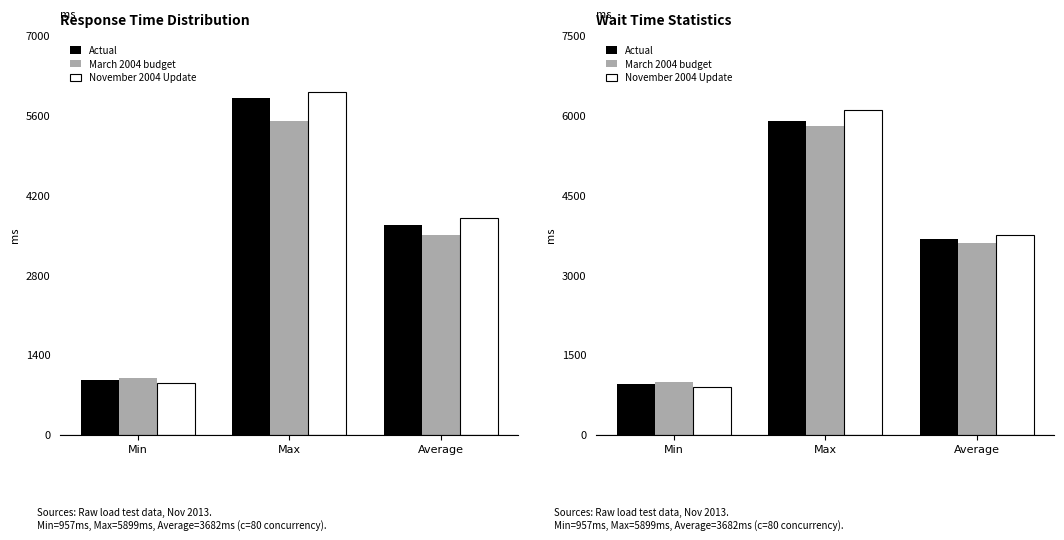

What position from the right is Average?

1